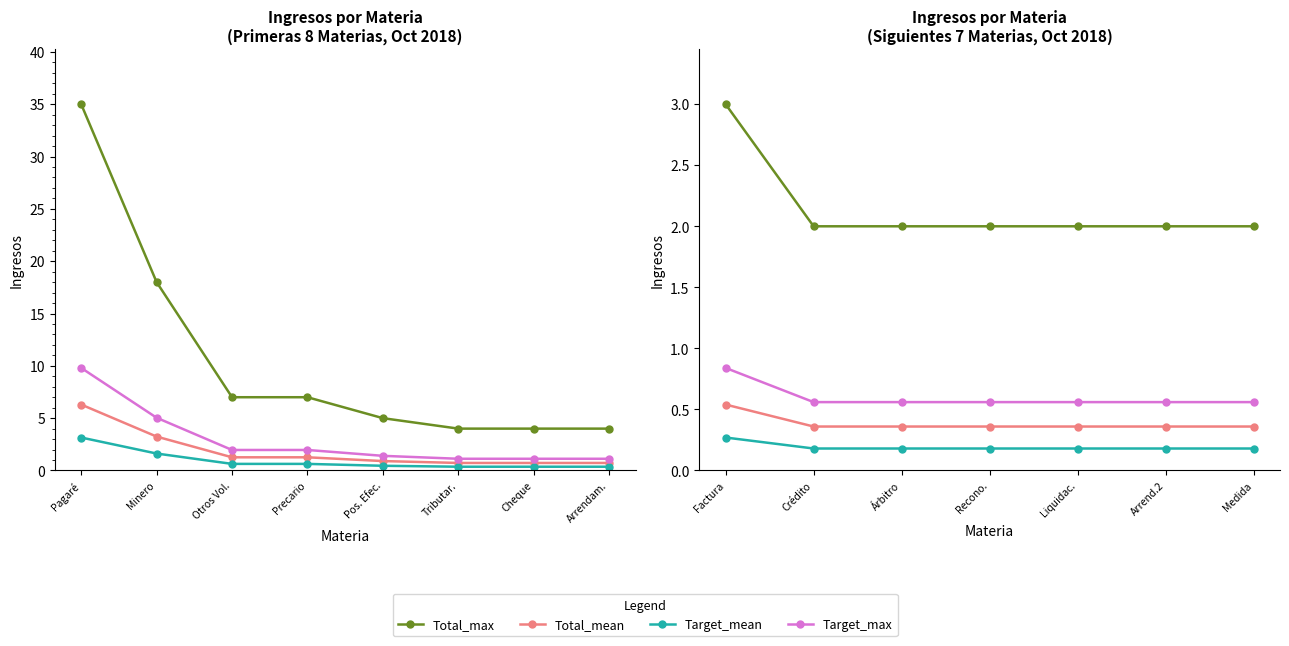

True or false: Target_mean and Total_mean intersect in this chart.

False